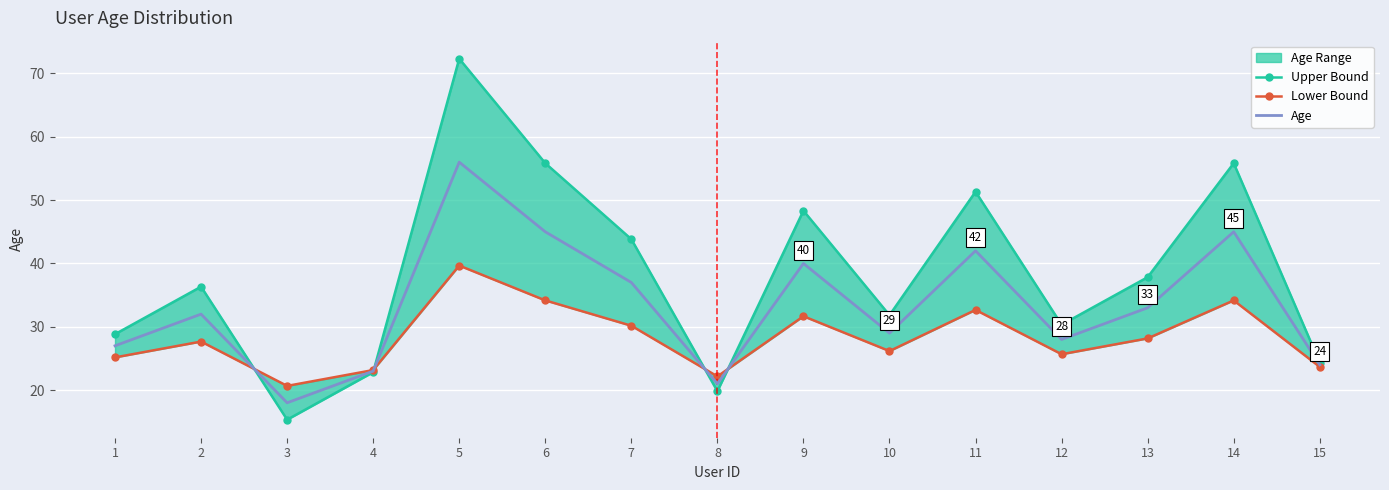

Is it true that Age equals 40.0 at 9?

True